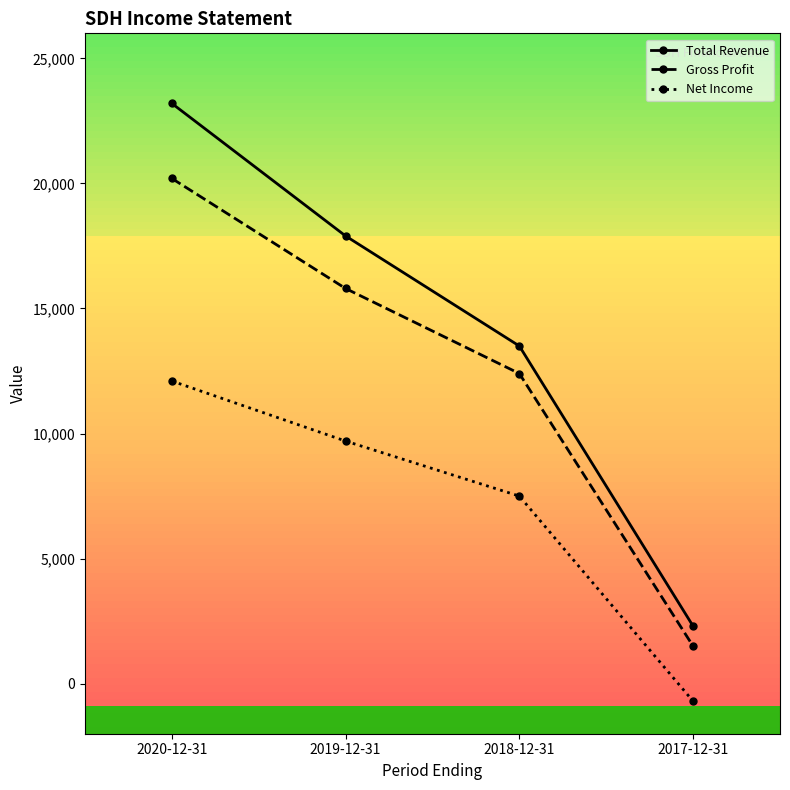

Rank the series at 2020-12-31 from lowest to highest value.

Net Income, Gross Profit, Total Revenue